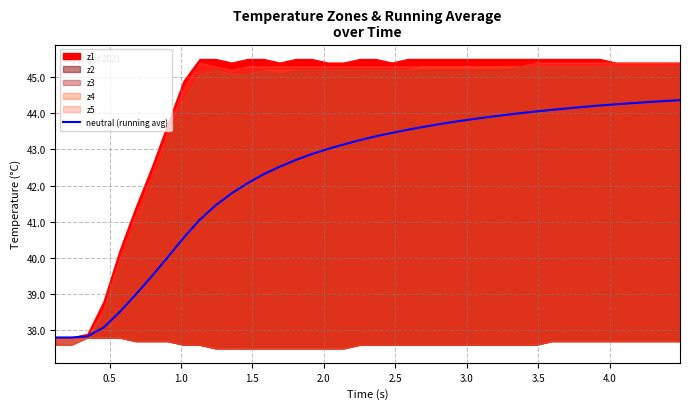

What is the difference between the second highest and second lowest values?

6.5